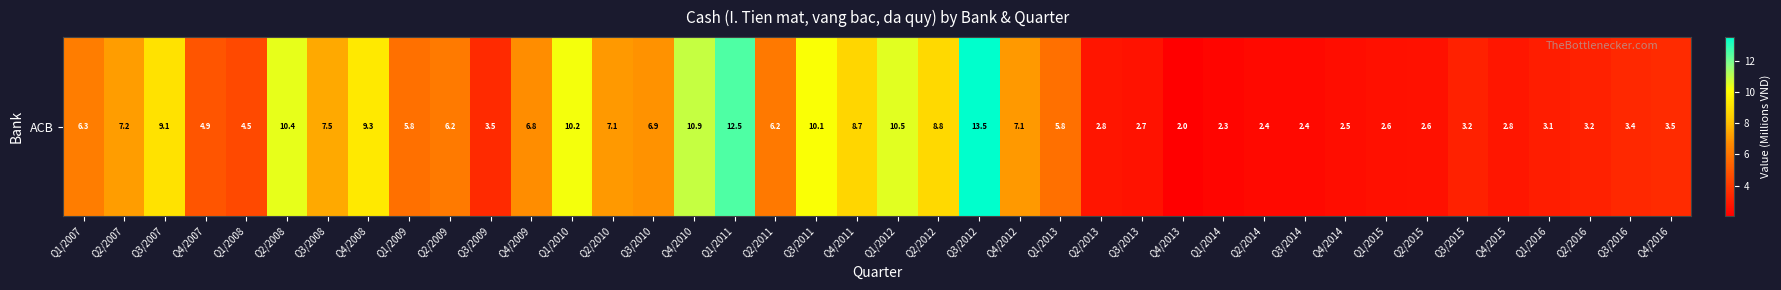

Rank the categories by value from highest to lowest.

Q3/2012, Q1/2011, Q4/2010, Q1/2012, Q2/2008, Q1/2010, Q3/2011, Q4/2008, Q3/2007, Q2/2012, Q4/2011, Q3/2008, Q2/2007, Q4/2012, Q2/2010, Q3/2010, Q4/2009, Q1/2007, Q2/2009, Q2/2011, Q1/2009, Q1/2013, Q4/2007, Q1/2008, Q4/2016, Q3/2009, Q3/2016, Q3/2015, Q2/2016, Q1/2016, Q4/2015, Q2/2013, Q3/2013, Q2/2015, Q1/2015, Q4/2014, Q2/2014, Q3/2014, Q1/2014, Q4/2013